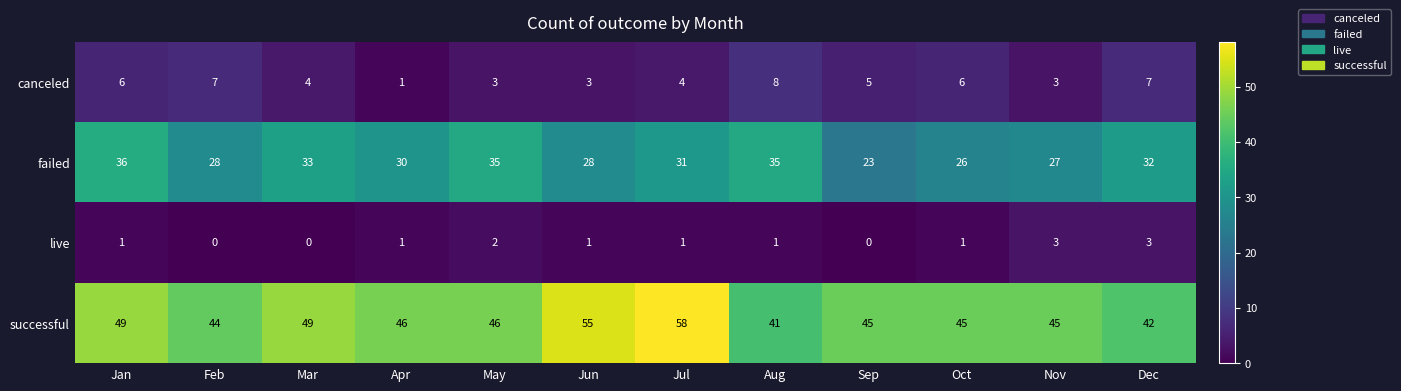

Which series changed the most between Sep and Nov?

failed